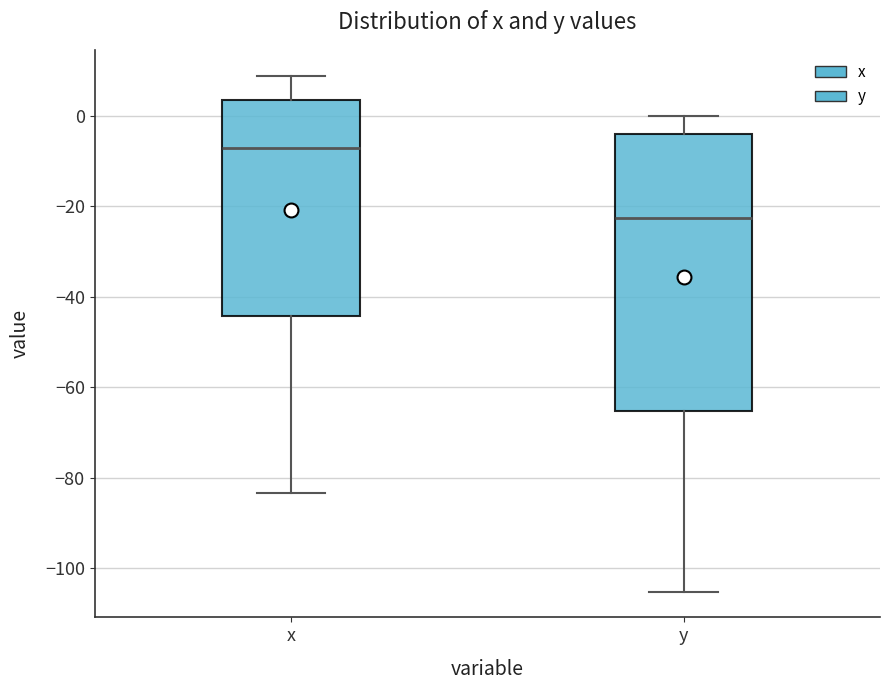

Which box is the tallest, from its lower edge to its upper edge?

y